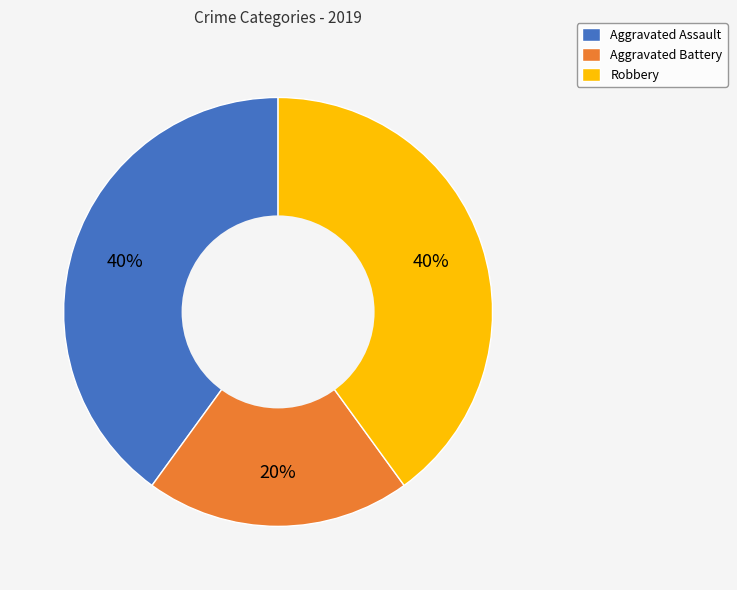

To the nearest percent, what is the difference between the largest and smallest slice percentages?

20%